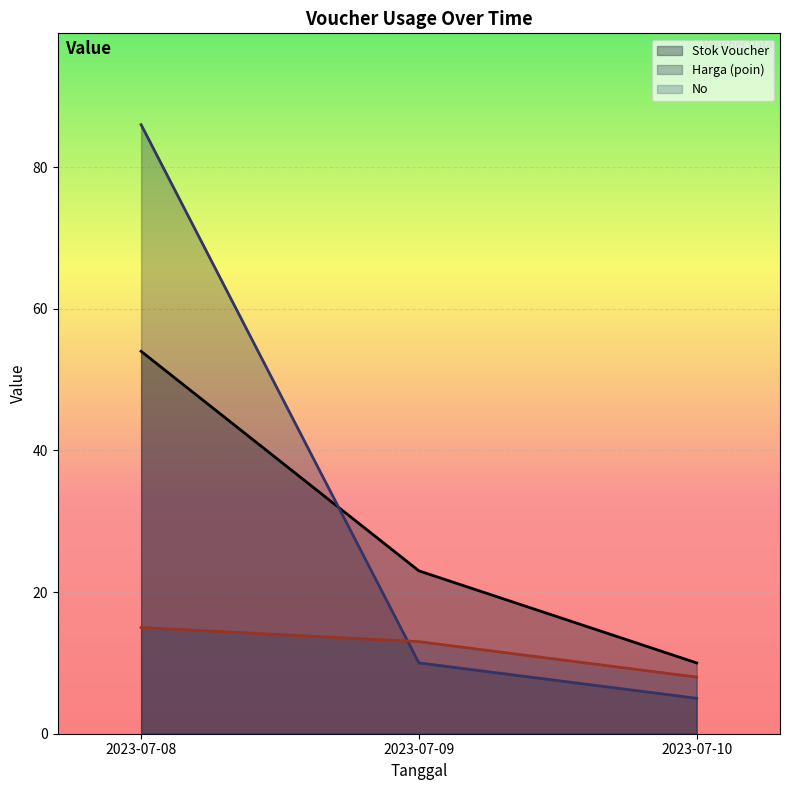

Is the value of Harga (poin) at 2023-07-08 greater than the value of Stok Voucher at 2023-07-09?

Yes